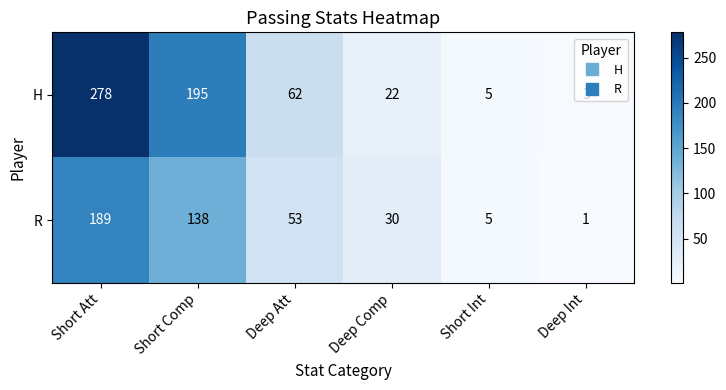

Is it true that H equals 278 at Short Att?

True